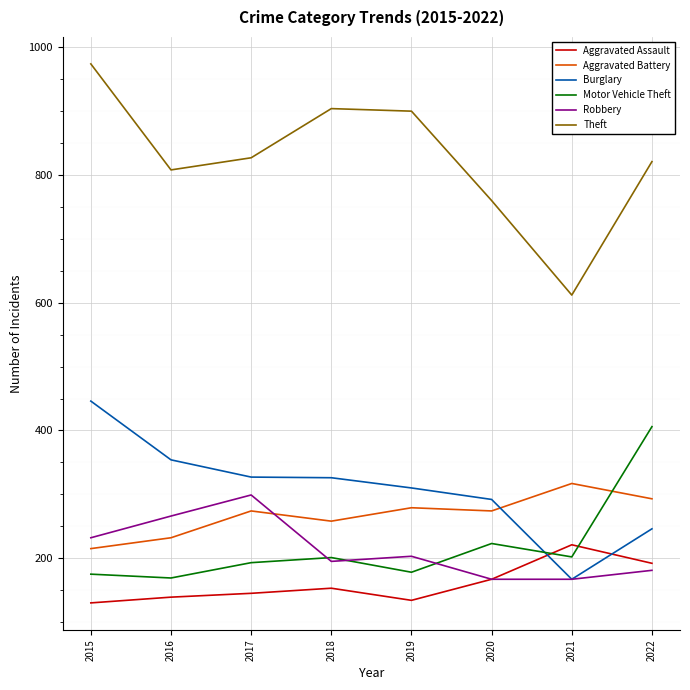

List the series in order of their peak value, lowest first.

Aggravated Assault, Robbery, Aggravated Battery, Motor Vehicle Theft, Burglary, Theft